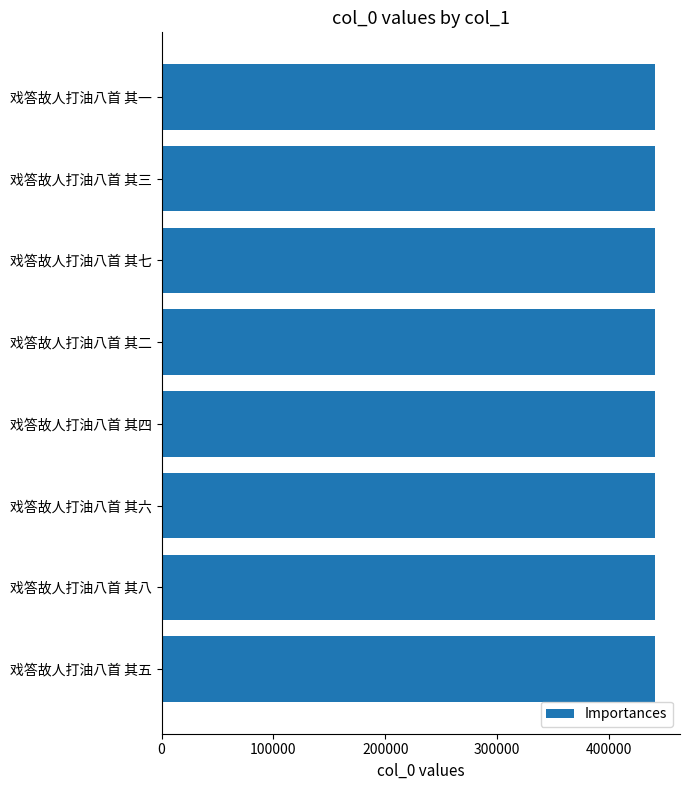

What is the difference between the maximum and second lowest values?

6